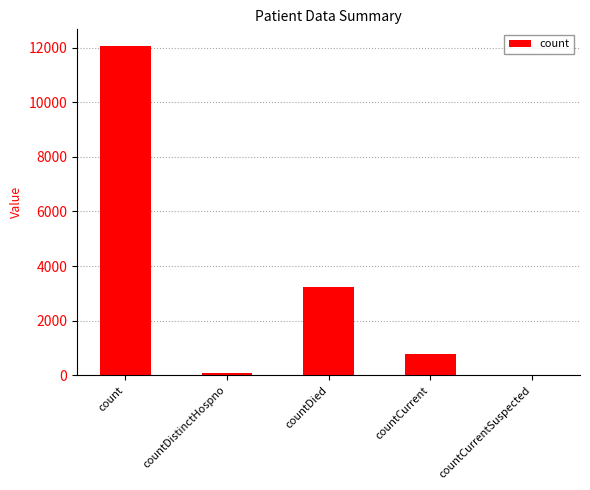

What is the approximate value at count?

12062